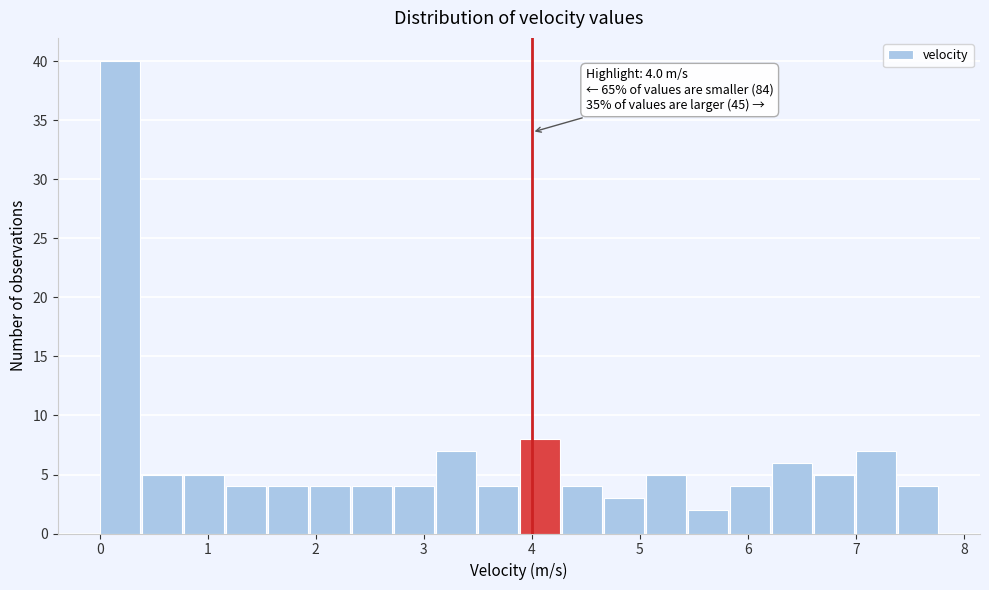

Read against the x-axis, roughly where is the centre of the tallest bar?

0.2